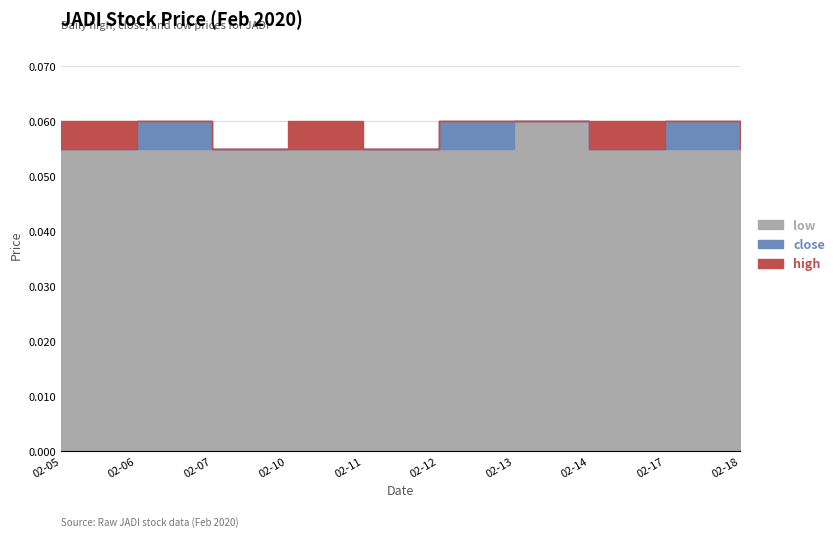

How many interior local peaks does the close series have?

2